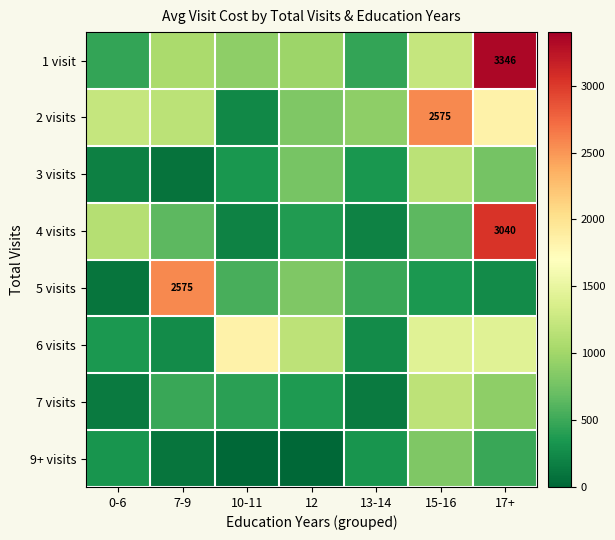

What is the sum of all 1 visit values?

8411.0